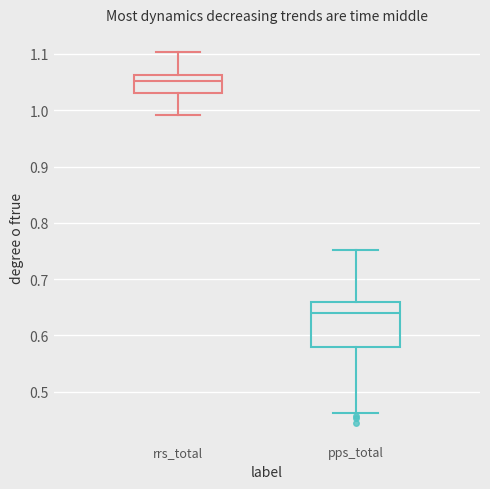

Which box is the tallest, from its lower edge to its upper edge?

pps_total